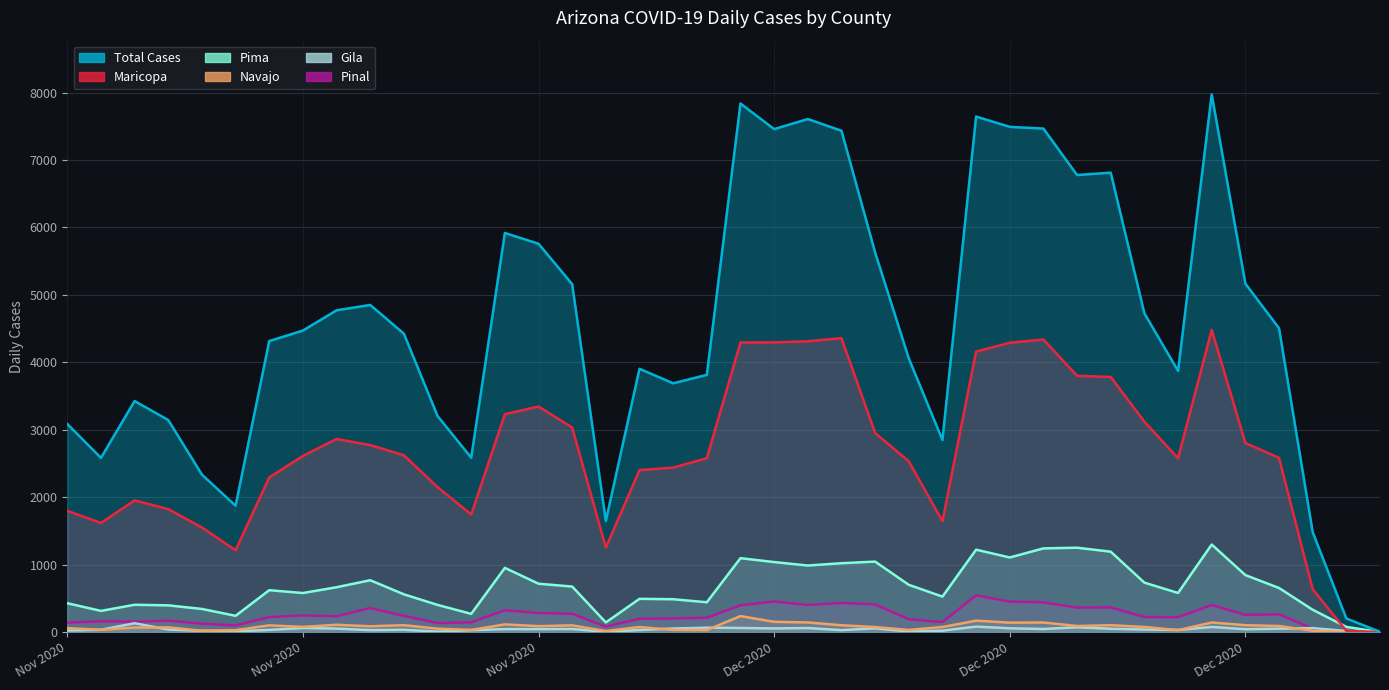

Reading left to right, what are all the values shown in this chart?

cases: 2020-12-19=5	2020-12-18=203	2020-12-17=1484	2020-12-16=4507	2020-12-15=5168	2020-12-14=7973	2020-12-13=3874	2020-12-12=4727	2020-12-11=6813	2020-12-10=6778	2020-12-09=7467	2020-12-08=7492	2020-12-07=7645	2020-12-06=2849	2020-12-05=4060	2020-12-04=5630	2020-12-03=7435	2020-12-02=7608	2020-12-01=7459	2020-11-30=7839	2020-11-29=3815	2020-11-28=3690	2020-11-27=3905	2020-11-26=1648	2020-11-25=5160	2020-11-24=5759	2020-11-23=5919	2020-11-22=2587	2020-11-21=3205	2020-11-20=4426	2020-11-19=4852	2020-11-18=4772	2020-11-17=4472	2020-11-16=4316	2020-11-15=1874	2020-11-14=2336	2020-11-13=3145	2020-11-12=3427	2020-11-11=2584	2020-11-10=3087
cases_MARICOPA: 2020-12-19=2	2020-12-18=19	2020-12-17=637	2020-12-16=2584	2020-12-15=2805	2020-12-14=4482	2020-12-13=2578	2020-12-12=3121	2020-12-11=3784	2020-12-10=3801	2020-12-09=4339	2020-12-08=4291	2020-12-07=4160	2020-12-06=1646	2020-12-05=2534	2020-12-04=2953	2020-12-03=4360	2020-12-02=4313	2020-12-01=4297	2020-11-30=4295	2020-11-29=2579	2020-11-28=2440	2020-11-27=2403	2020-11-26=1254	2020-11-25=3034	2020-11-24=3346	2020-11-23=3232	2020-11-22=1745	2020-11-21=2150	2020-11-20=2623	2020-11-19=2774	2020-11-18=2864	2020-11-17=2613	2020-11-16=2294	2020-11-15=1214	2020-11-14=1552	2020-11-13=1824	2020-11-12=1954	2020-11-11=1619	2020-11-10=1799
cases_PIMA: 2020-12-19=1	2020-12-18=78	2020-12-17=332	2020-12-16=655	2020-12-15=846	2020-12-14=1299	2020-12-13=581	2020-12-12=734	2020-12-11=1193	2020-12-10=1252	2020-12-09=1242	2020-12-08=1107	2020-12-07=1223	2020-12-06=527	2020-12-05=702	2020-12-04=1046	2020-12-03=1022	2020-12-02=988	2020-12-01=1039	2020-11-30=1097	2020-11-29=443	2020-11-28=488	2020-11-27=494	2020-11-26=144	2020-11-25=676	2020-11-24=718	2020-11-23=953	2020-11-22=271	2020-11-21=404	2020-11-20=561	2020-11-19=770	2020-11-18=666	2020-11-17=580	2020-11-16=622	2020-11-15=242	2020-11-14=344	2020-11-13=397	2020-11-12=406	2020-11-11=315	2020-11-10=429
cases_NAVAJO: 2020-12-19=1	2020-12-18=1	2020-12-17=21	2020-12-16=91	2020-12-15=103	2020-12-14=143	2020-12-13=30	2020-12-12=77	2020-12-11=103	2020-12-10=91	2020-12-09=143	2020-12-08=141	2020-12-07=170	2020-12-06=76	2020-12-05=32	2020-12-04=76	2020-12-03=102	2020-12-02=144	2020-12-01=153	2020-11-30=238	2020-11-29=31	2020-11-28=34	2020-11-27=76	2020-11-26=16	2020-11-25=101	2020-11-24=89	2020-11-23=115	2020-11-22=33	2020-11-21=51	2020-11-20=103	2020-11-19=87	2020-11-18=109	2020-11-17=78	2020-11-16=101	2020-11-15=29	2020-11-14=21	2020-11-13=71	2020-11-12=68	2020-11-11=35	2020-11-10=59
cases_GILA: 2020-12-19=1	2020-12-18=17	2020-12-17=60	2020-12-16=51	2020-12-15=44	2020-12-14=77	2020-12-13=32	2020-12-12=39	2020-12-11=50	2020-12-10=72	2020-12-09=47	2020-12-08=57	2020-12-07=82	2020-12-06=22	2020-12-05=8	2020-12-04=57	2020-12-03=30	2020-12-02=61	2020-12-01=55	2020-11-30=62	2020-11-29=66	2020-11-28=54	2020-11-27=32	2020-11-26=4	2020-11-25=47	2020-11-24=45	2020-11-23=45	2020-11-22=30	2020-11-21=8	2020-11-20=35	2020-11-19=30	2020-11-18=53	2020-11-17=62	2020-11-16=33	2020-11-15=13	2020-11-14=20	2020-11-13=39	2020-11-12=132	2020-11-11=35	2020-11-10=25
cases_PINAL: 2020-12-19=0	2020-12-18=3	2020-12-17=54	2020-12-16=264	2020-12-15=256	2020-12-14=402	2020-12-13=222	2020-12-12=224	2020-12-11=367	2020-12-10=363	2020-12-09=442	2020-12-08=453	2020-12-07=545	2020-12-06=149	2020-12-05=191	2020-12-04=411	2020-12-03=432	2020-12-02=403	2020-12-01=455	2020-11-30=398	2020-11-29=214	2020-11-28=203	2020-11-27=198	2020-11-26=81	2020-11-25=273	2020-11-24=284	2020-11-23=325	2020-11-22=145	2020-11-21=135	2020-11-20=241	2020-11-19=358	2020-11-18=235	2020-11-17=248	2020-11-16=223	2020-11-15=99	2020-11-14=126	2020-11-13=169	2020-11-12=155	2020-11-11=161	2020-11-10=141